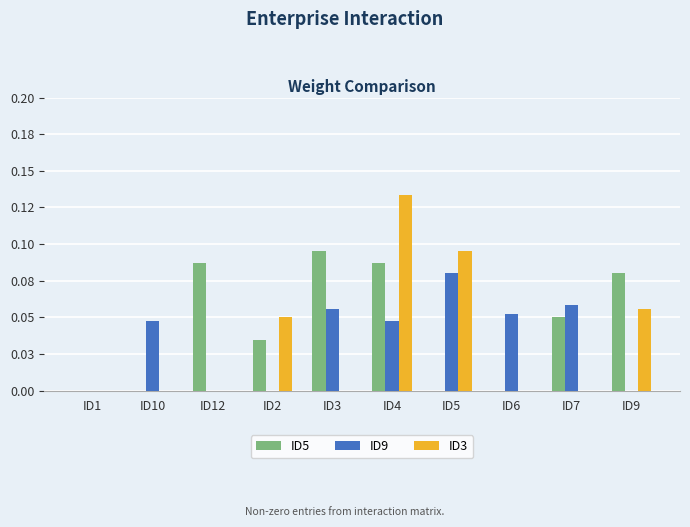

Which series has the widest spread of values?

ID3